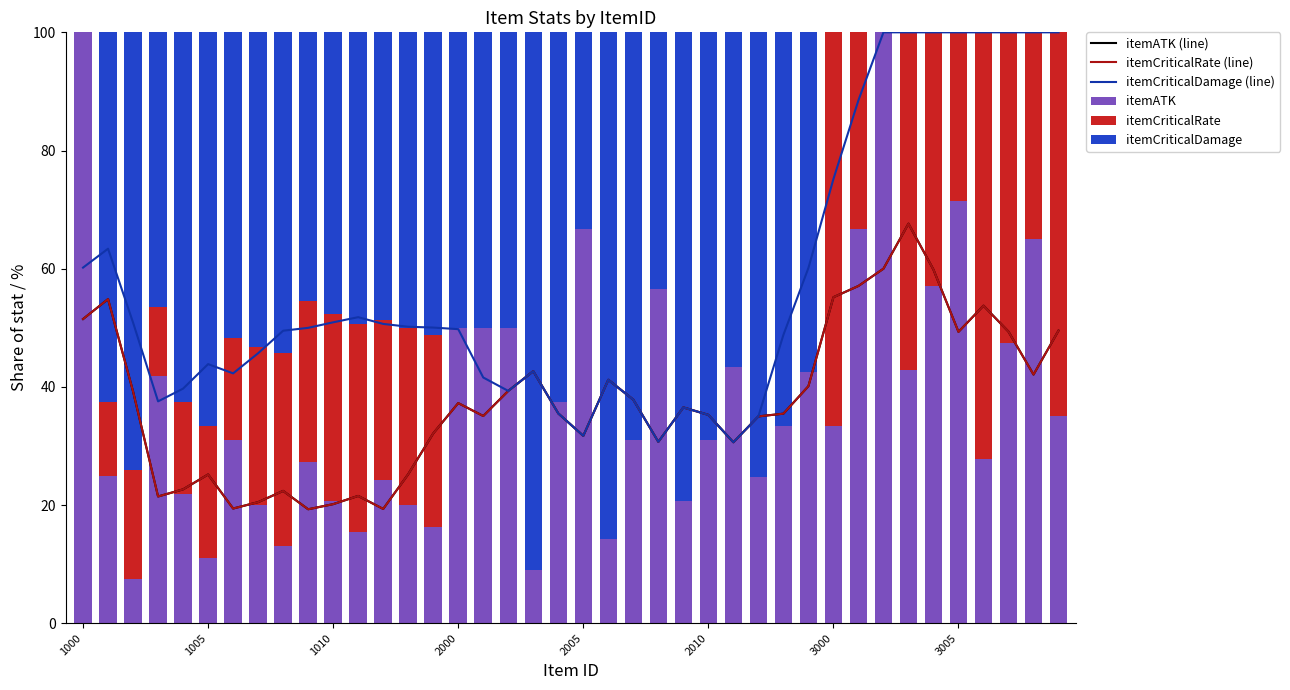

What is the highest value of the itemCriticalDamage (line) series?

100.0